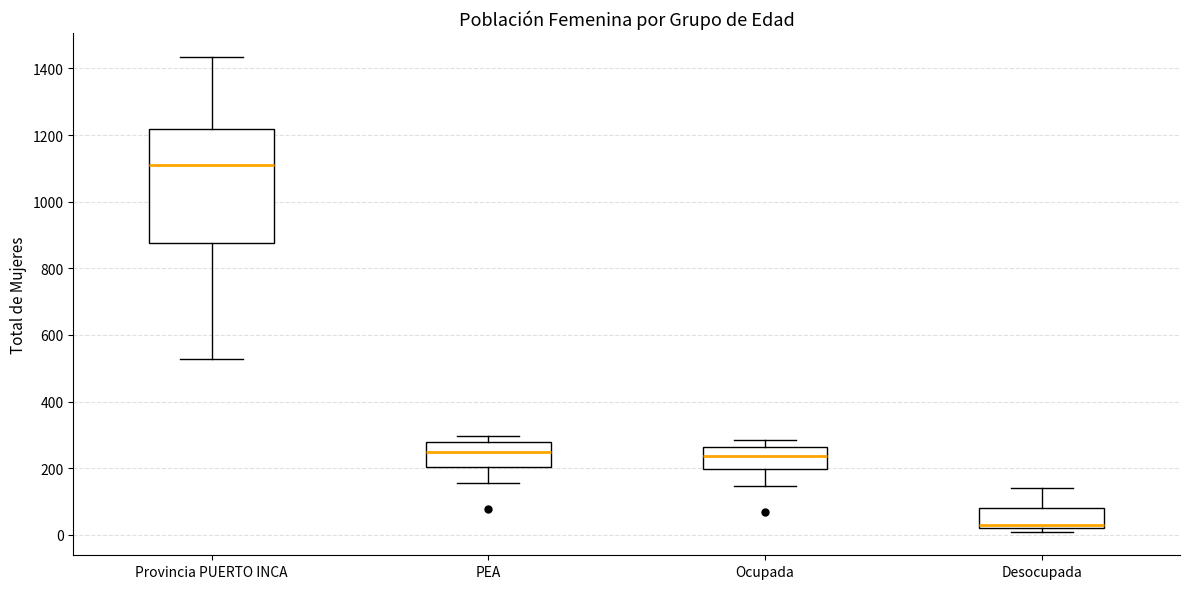

Which box is the tallest, from its lower edge to its upper edge?

Provincia PUERTO INCA